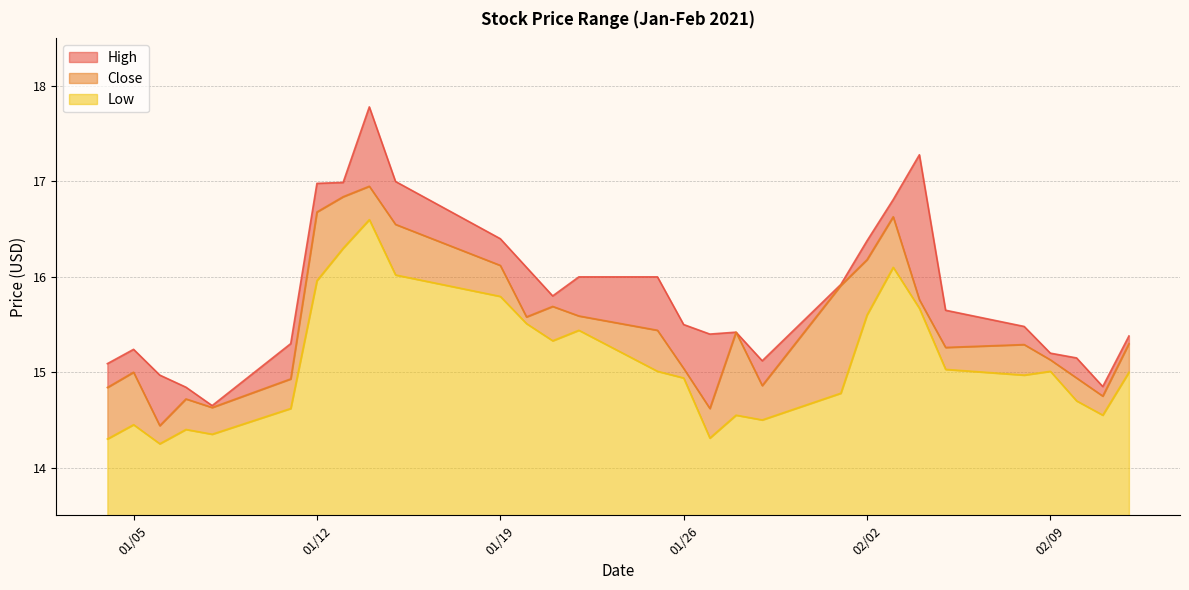

Reading left to right, extract all data points from this chart.

High: 15.1	15.2	15.0	14.8	14.6	15.3	17.0	17.0	17.8	17.0	16.4	16.1	15.8	16.0	16.0	15.5	15.4	15.4	15.1	15.9	16.4	16.8	17.3	15.6	15.5	15.2	15.1	14.9	15.4
Close: 14.8	15.0	14.4	14.7	14.6	14.9	16.7	16.8	17.0	16.5	16.1	15.6	15.7	15.6	15.4	15.0	14.6	15.4	14.9	15.9	16.2	16.6	15.8	15.3	15.3	15.1	14.9	14.8	15.3
Low: 14.3	14.4	14.2	14.4	14.4	14.6	16.0	16.3	16.6	16.0	15.8	15.5	15.3	15.4	15.0	14.9	14.3	14.6	14.5	14.8	15.6	16.1	15.7	15.0	15.0	15.0	14.7	14.6	15.0